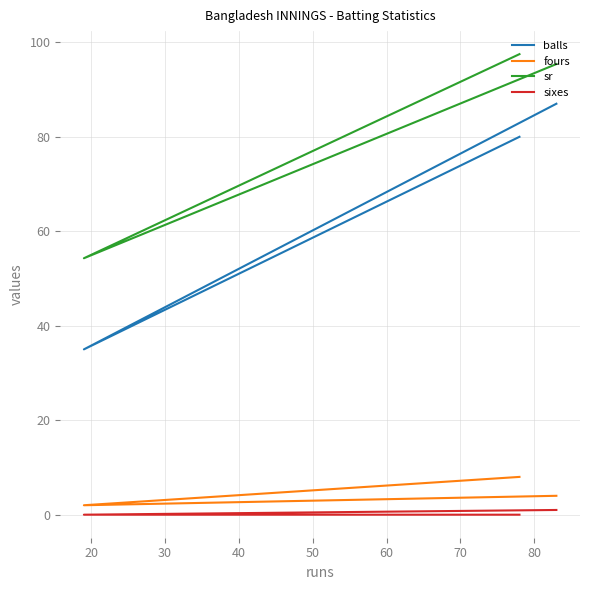

How many data points in sixes are above 0?

1